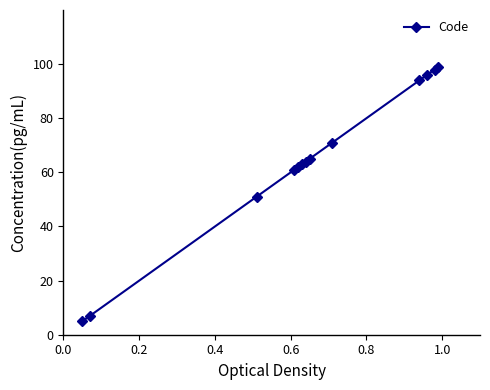

What is the minimum value shown in the chart?

5